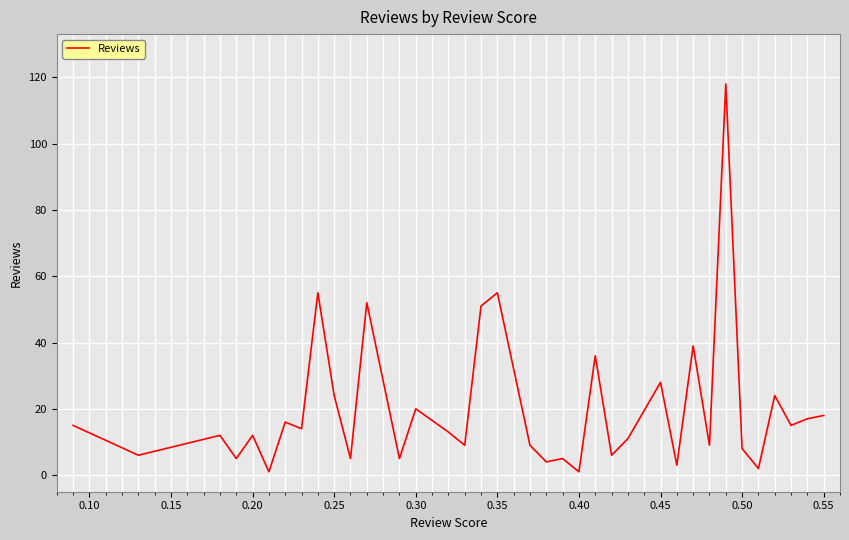

Does the chart have visible grid lines?

Yes